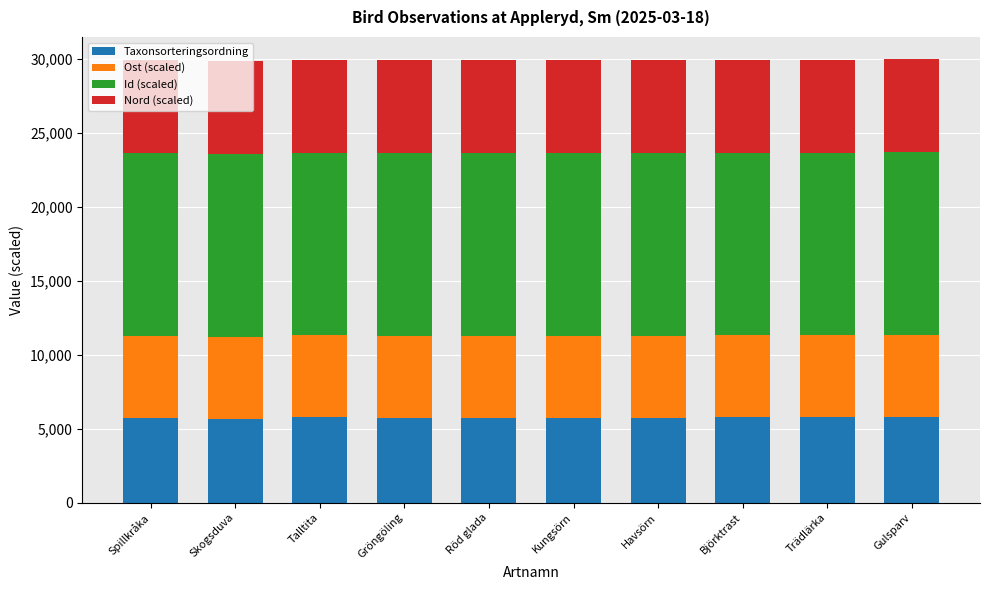

What is the lowest value of the Taxonsorteringsordning series?

5679.9